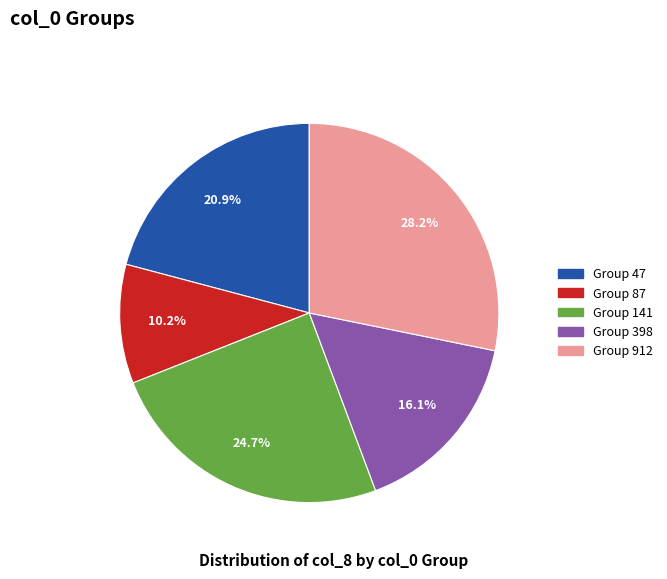

To the nearest percent, what is the difference between the largest and smallest slice percentages?

18%